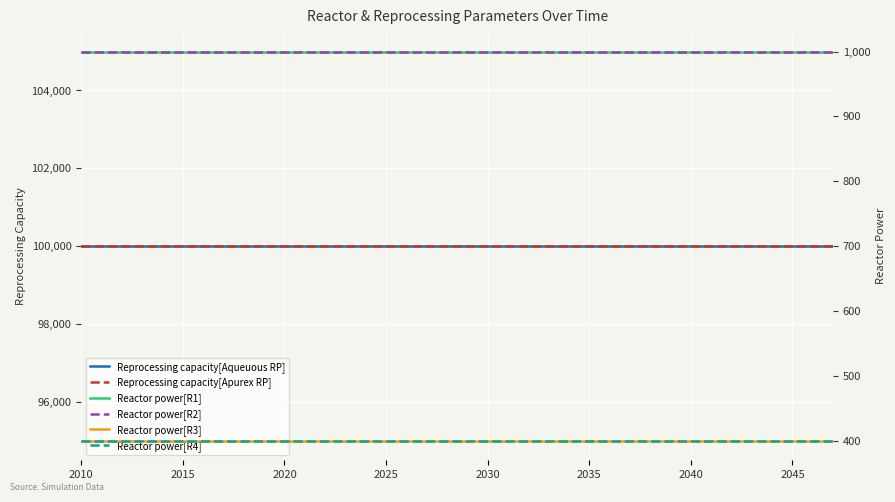

Rank the series at 27 from lowest to highest value.

Reactor power[R3], Reactor power[R4], Reactor power[R1], Reactor power[R2], Reprocessing capacity[Aqueuous RP], Reprocessing capacity[Apurex RP]